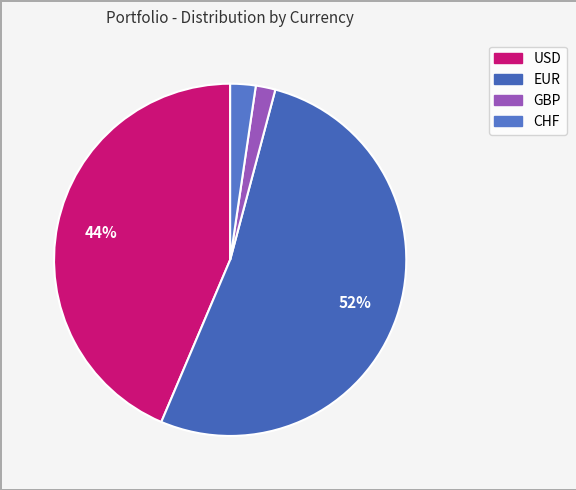

Does USD represent more than half of the total?

No